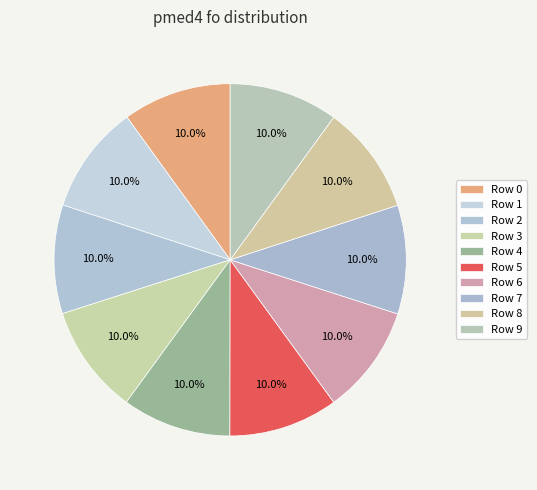

Rank the categories by value from highest to lowest.

5, 3, 6, 4, 9, 1, 7, 8, 2, 0